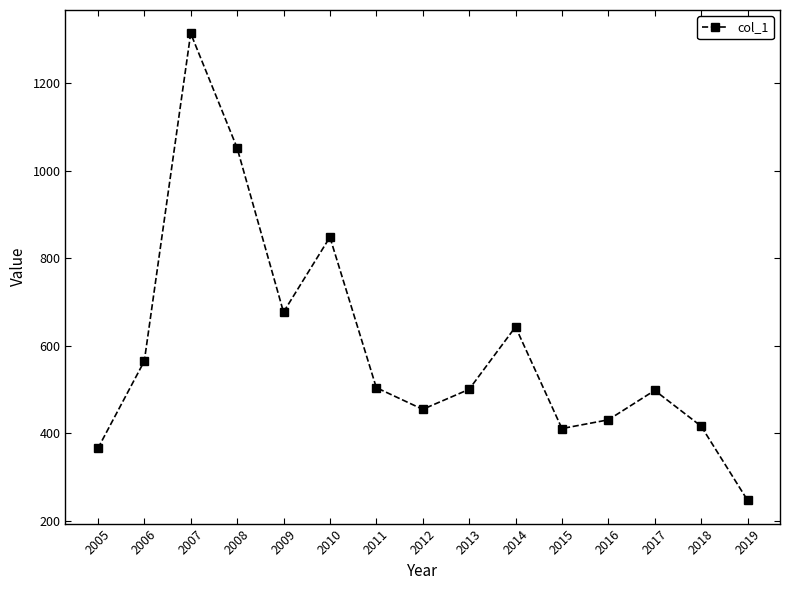

What is the difference between the maximum and second lowest values?

948.8